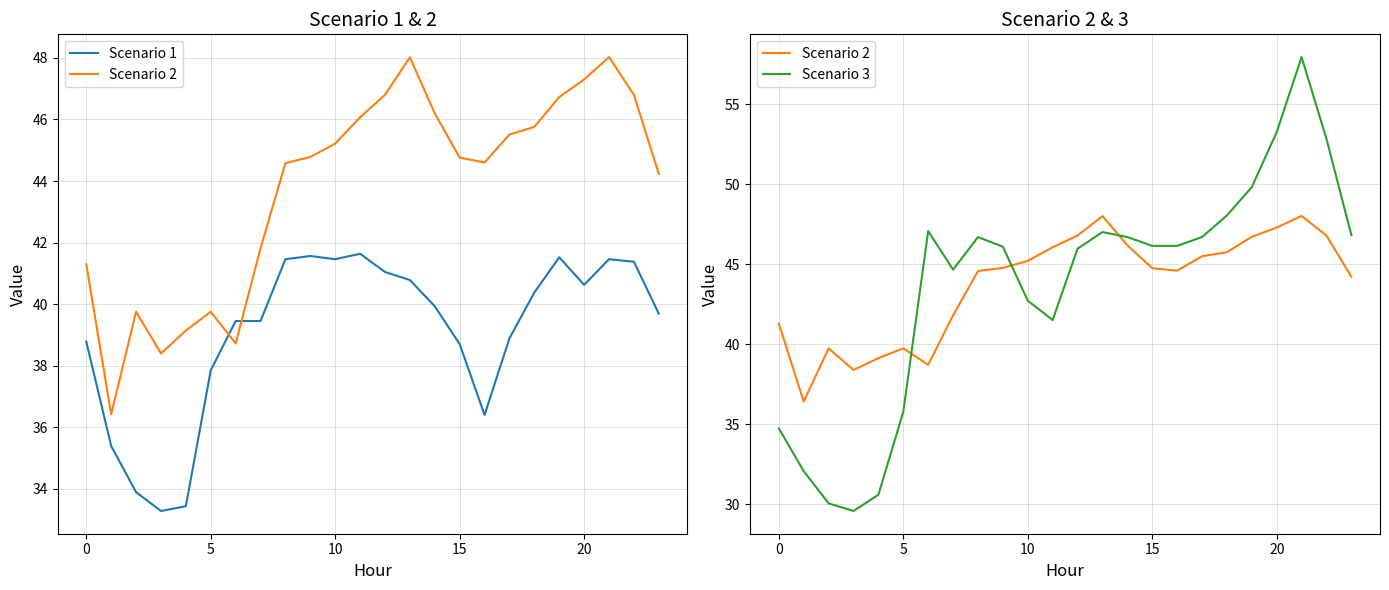

How many data points does each series have?

24